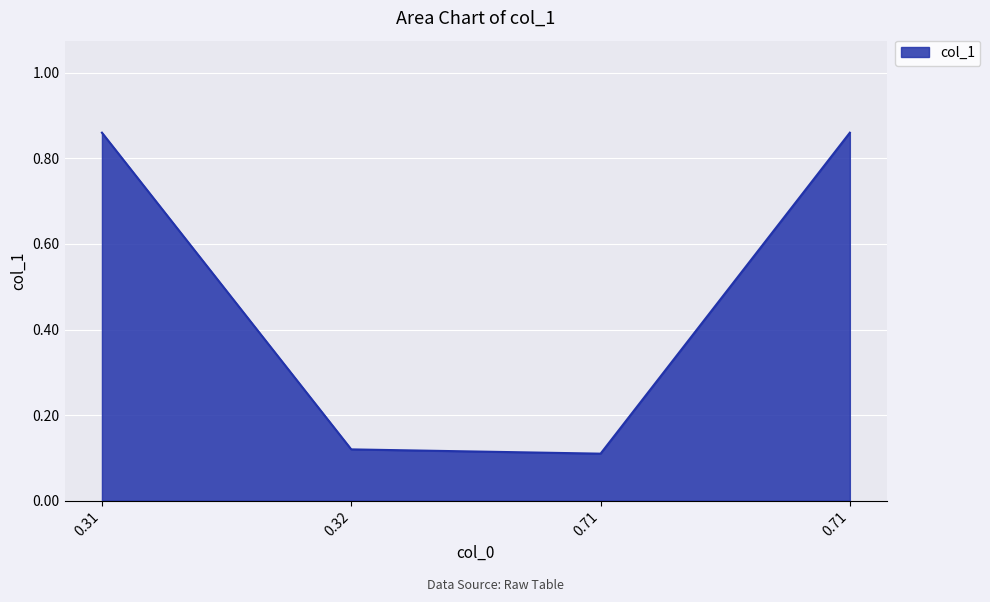

What is the greatest value displayed?

0.9